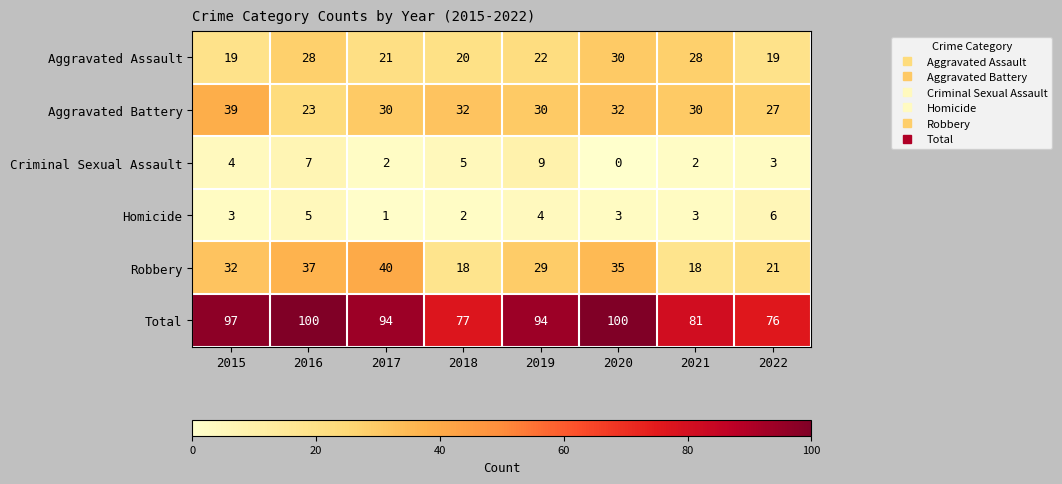

Which category has the highest value in the Aggravated Battery series?

2015